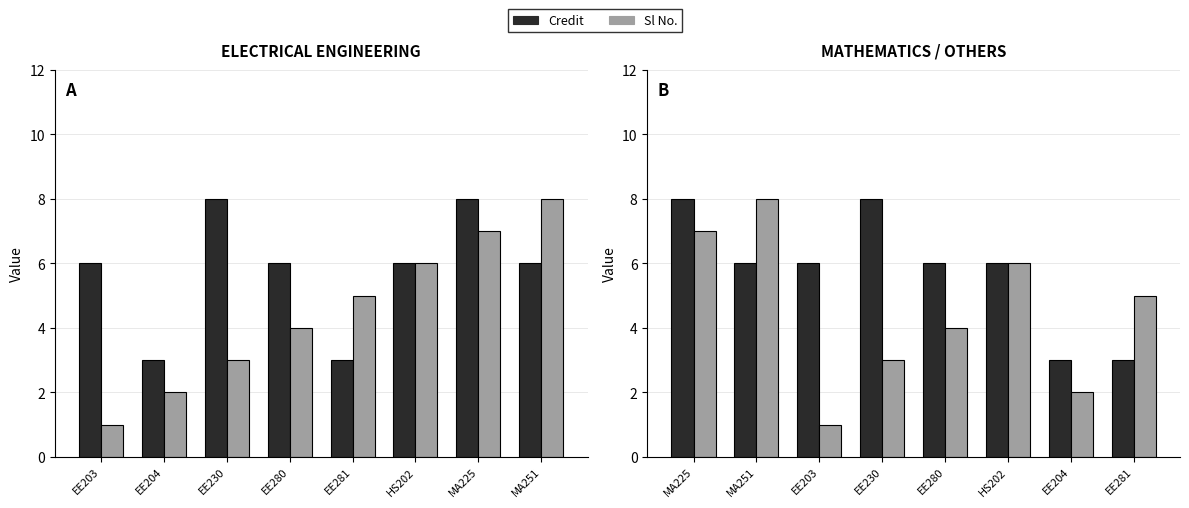

What are all the series names shown in the legend?

Credit, Sl No.